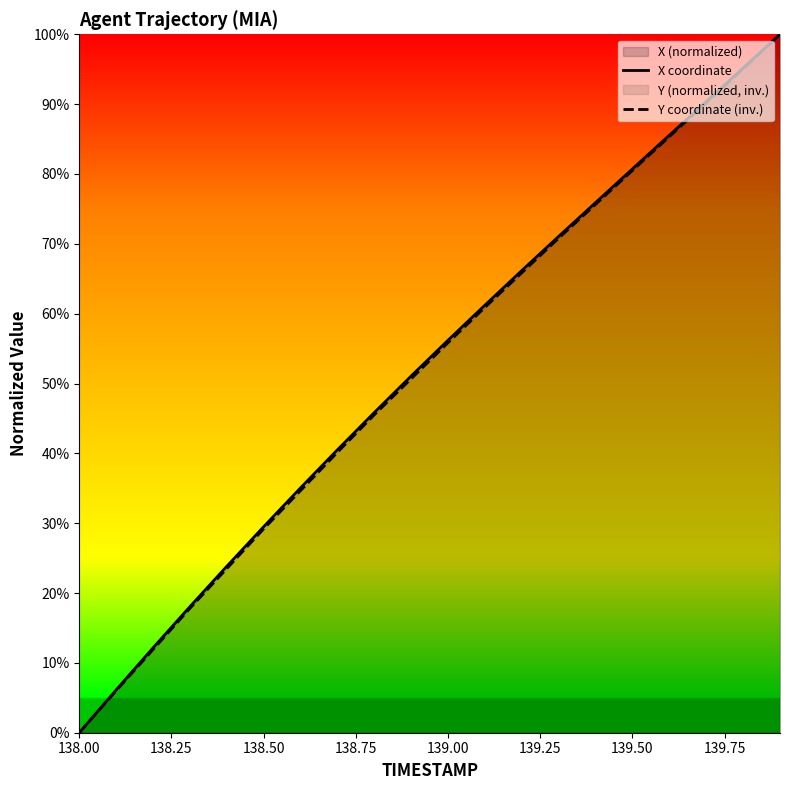

Count the number of categories in the chart.

20